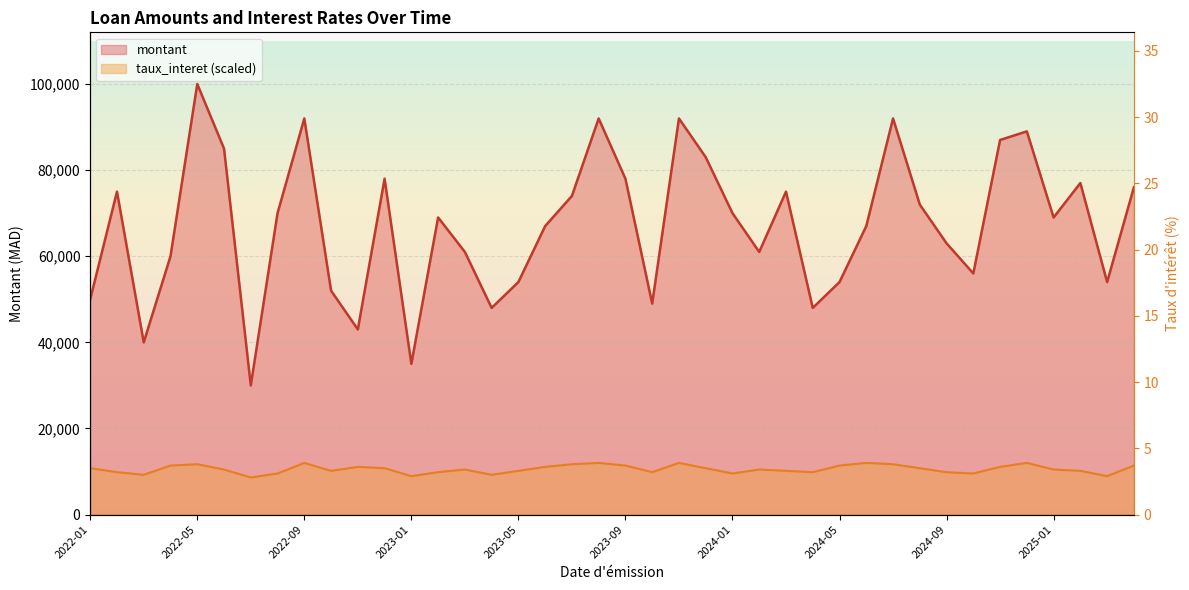

Which series changed the most between 2022-08 and 2025-04?

montant